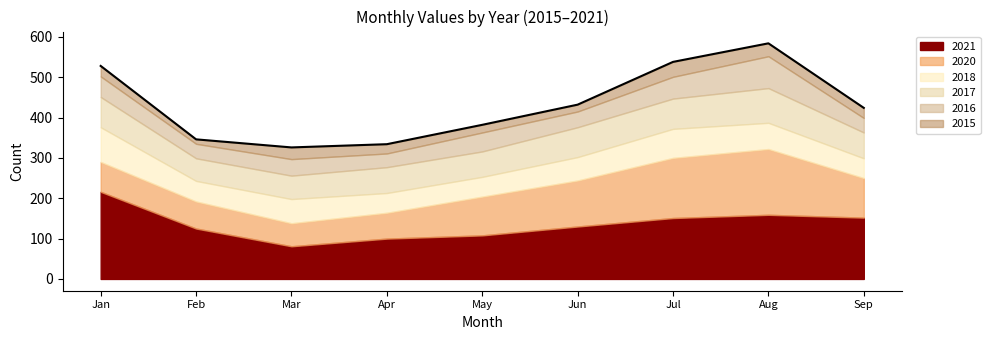

What is the value of the 2017 point at the 6th from the left?

74